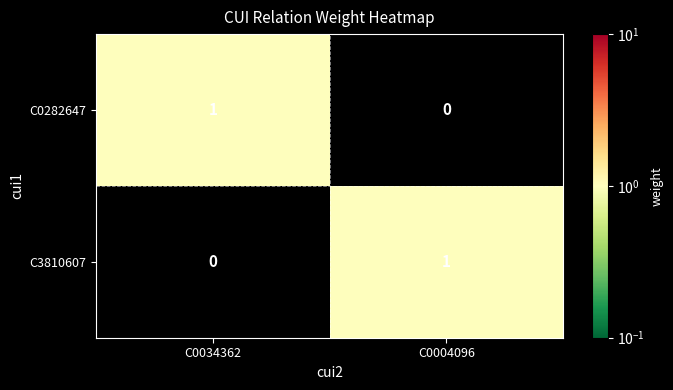

Where is C0282647 nearest to the value 0?

C0004096